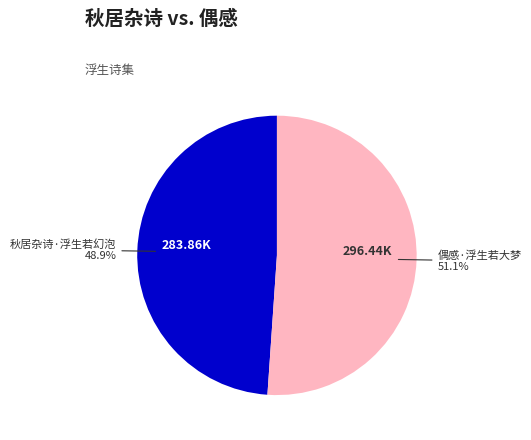

Does any single category account for the majority?

Yes